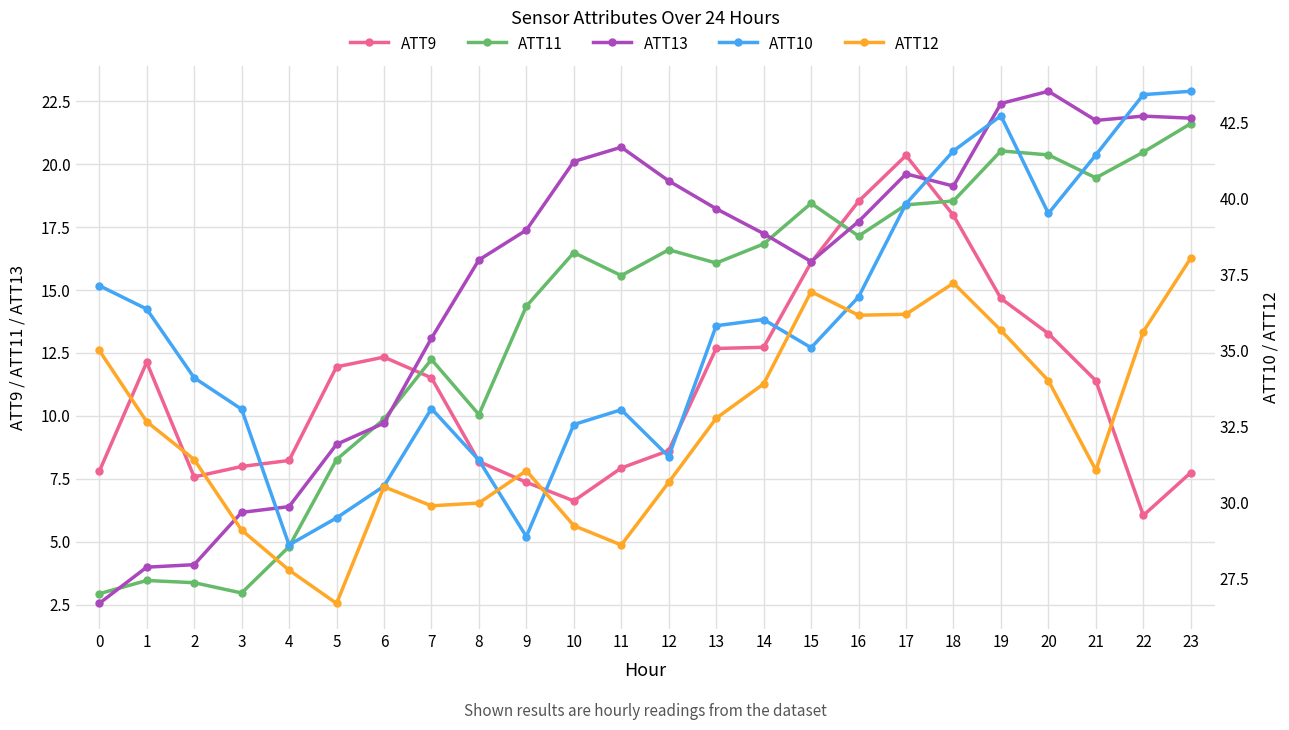

Rank the series by their maximum value, from lowest to highest.

ATT9, ATT11, ATT13, ATT12, ATT10